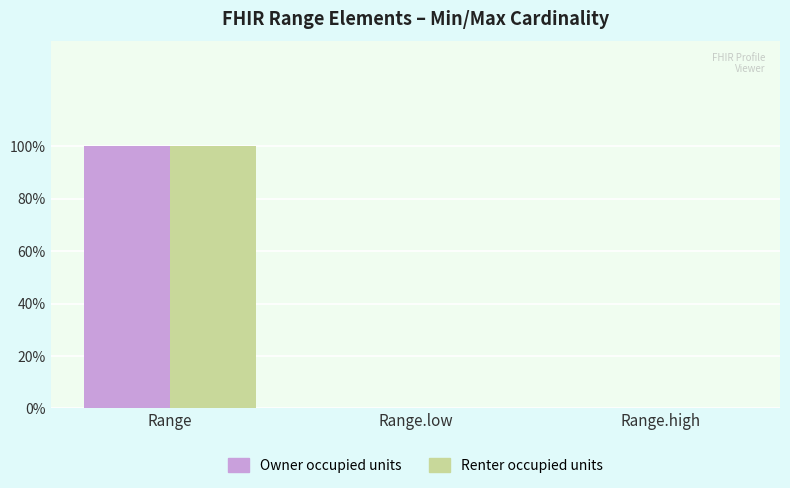

What is the label of the 2nd bar from the left?

Range.low